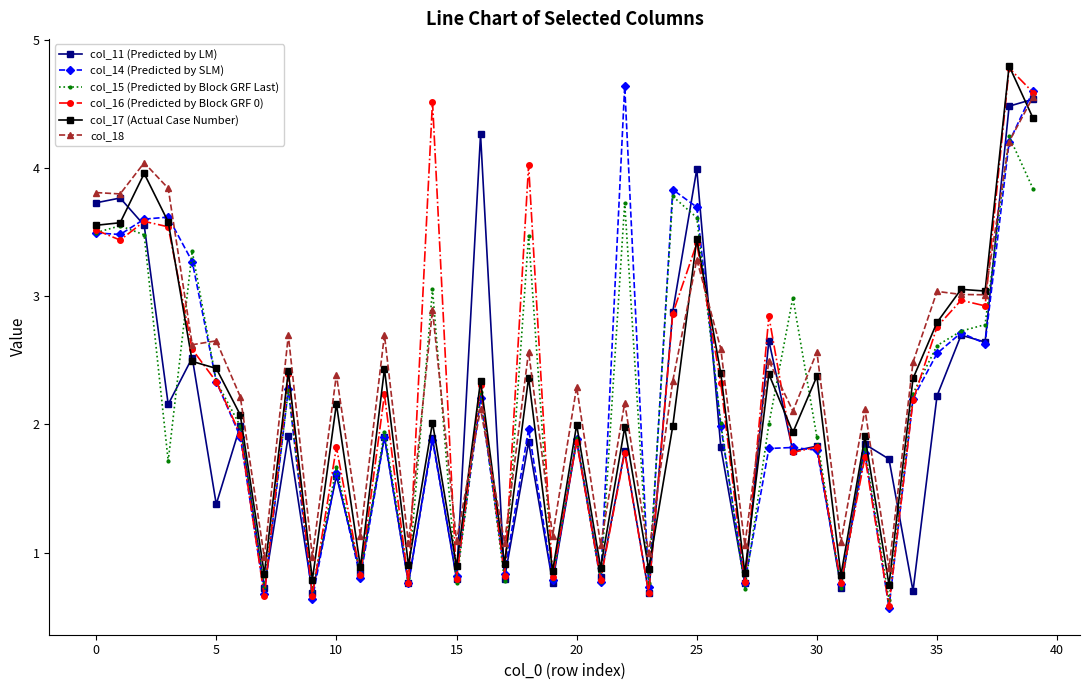

What is the value of the col_18 point at the 35th from the left?

2.5